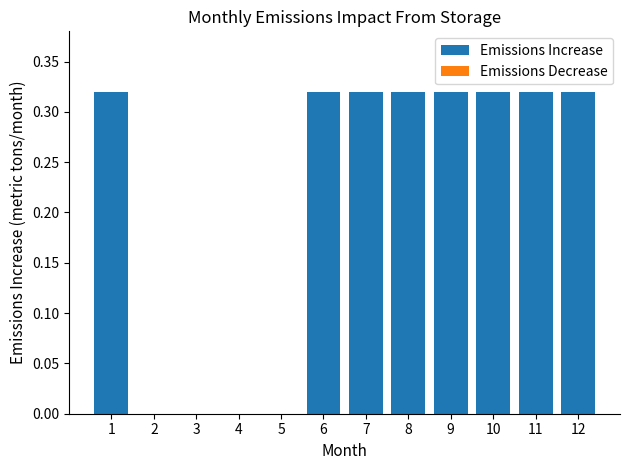

What is the sum of all values?

2.6